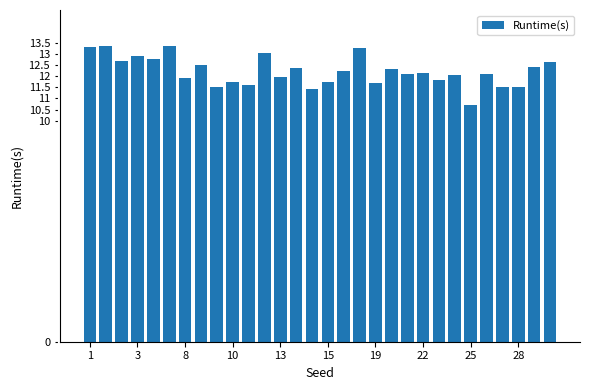

Count the number of categories in the chart.

30